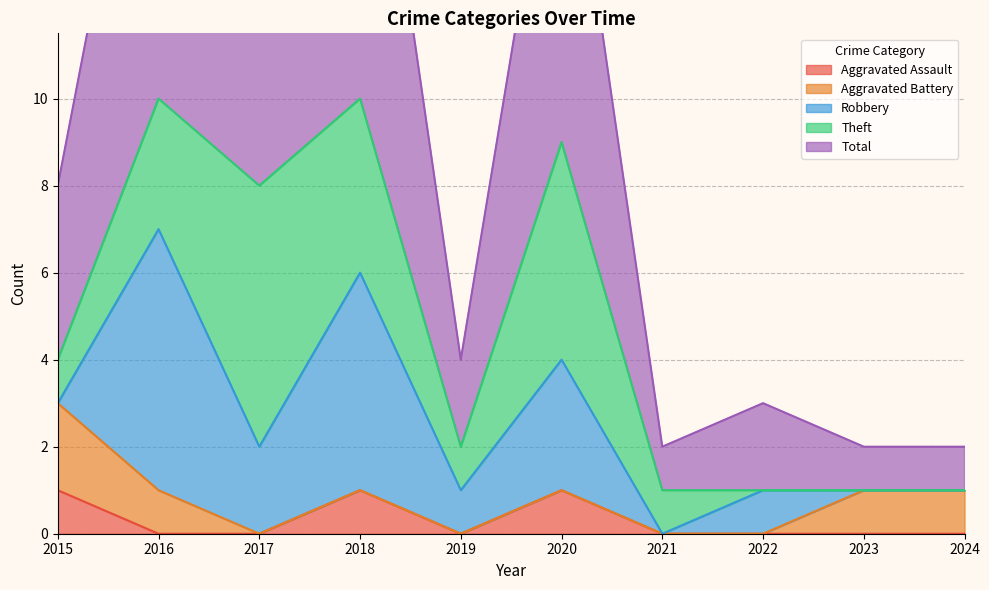

Reading right to left, transcribe all the data shown in this chart.

Aggravated Assault: 0	0	0	0	1	0	1	0	0	1
Aggravated Battery: 1	1	0	0	0	0	0	0	1	2
Robbery: 0	0	1	0	3	1	5	2	6	0
Theft: 0	0	0	1	5	1	4	6	3	1
Total: 1	1	2	1	9	2	10	8	10	4